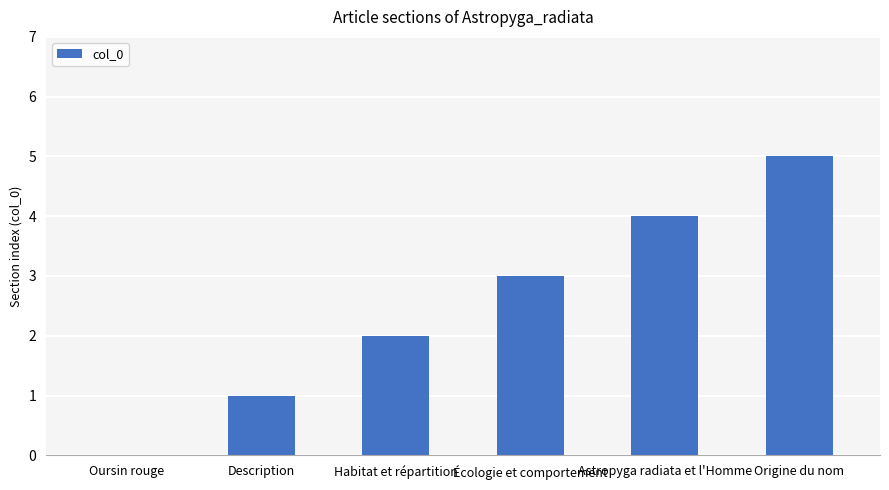

Count the values in the range 1 to 4.

4